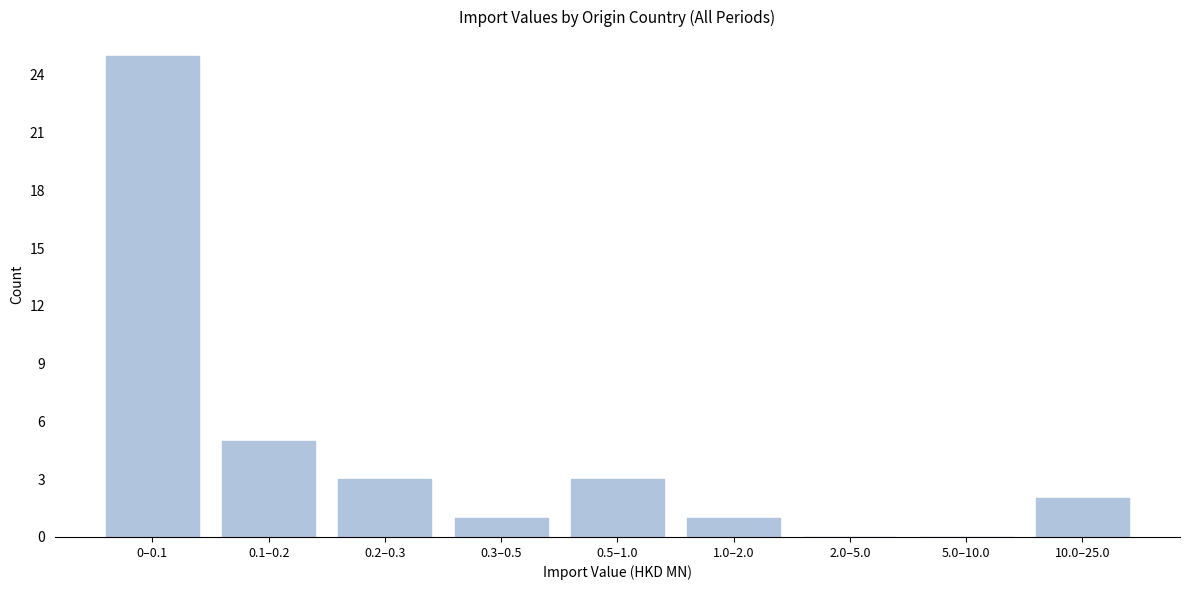

Reading left to right, extract all data points from this chart.

0–0.1=25	0.1–0.2=5	0.2–0.3=3	0.3–0.5=1	0.5–1.0=3	1.0–2.0=1	2.0–5.0=0	5.0–10.0=0	10.0–25.0=2